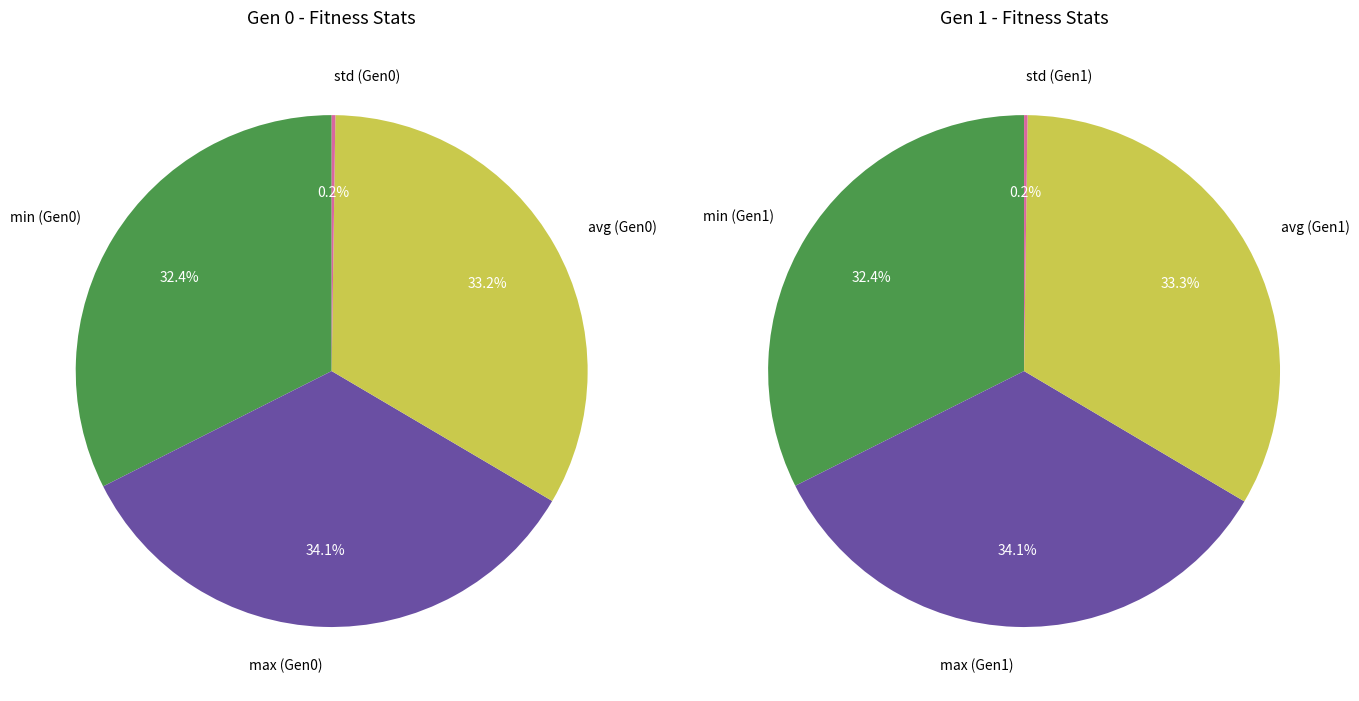

How many segments does this pie chart have?

4